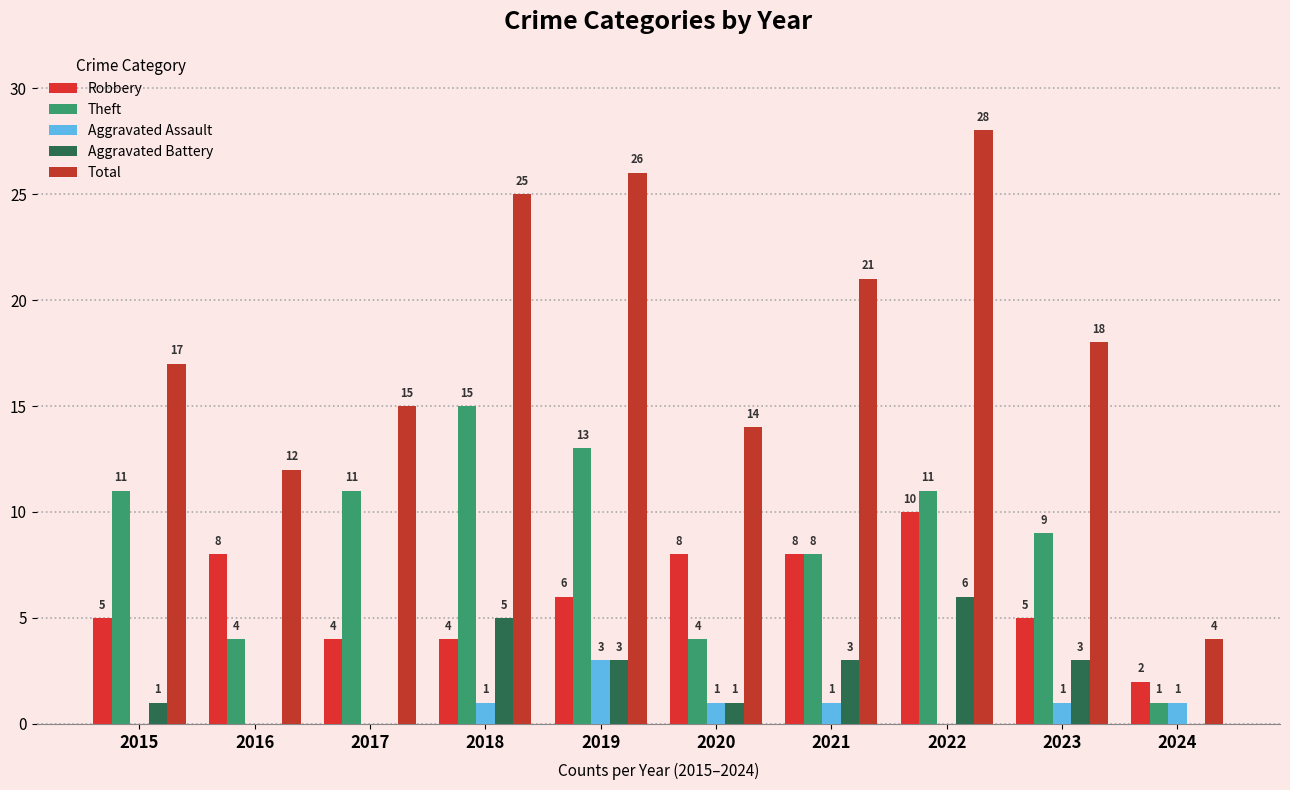

Is it true that Aggravated Assault equals 1 at 2024?

True